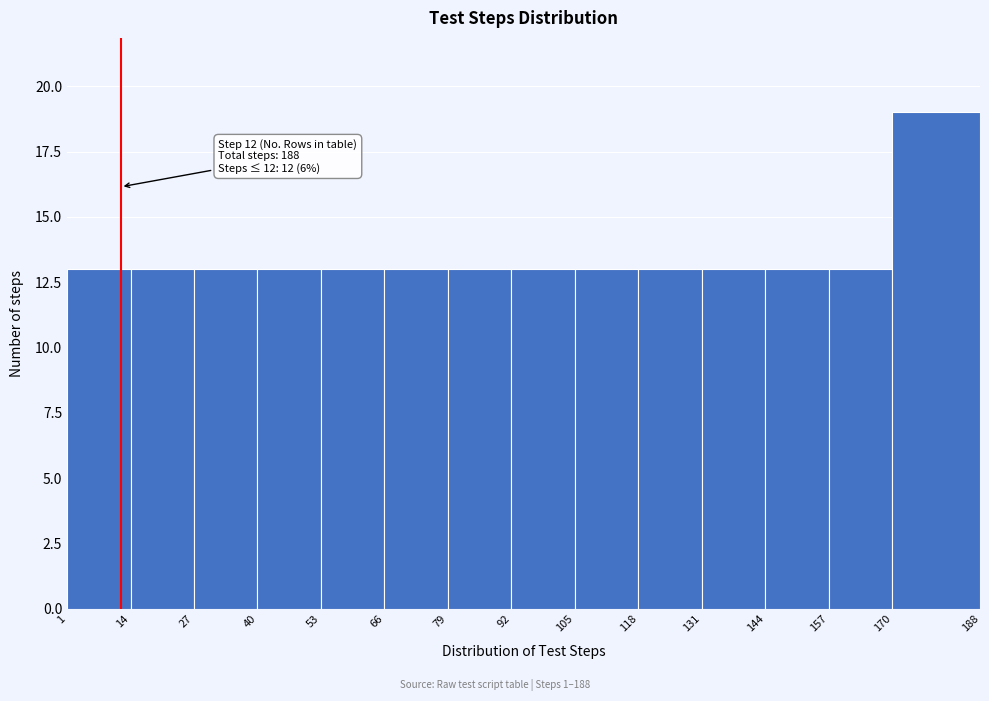

Over which range of the x-axis is the bar tallest?

170 to 188